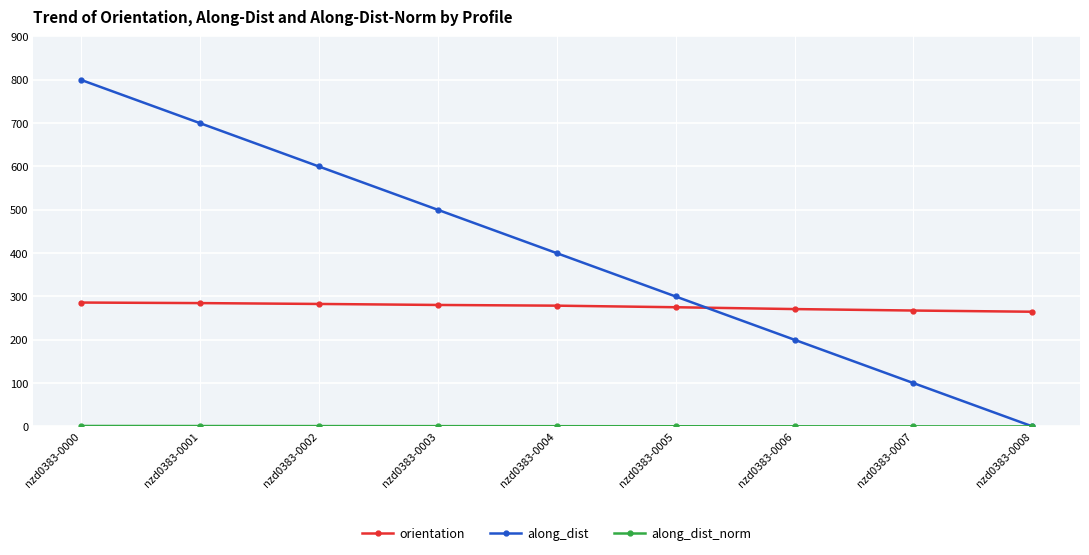

Which category has the highest value across all series?

nzd0383-0000